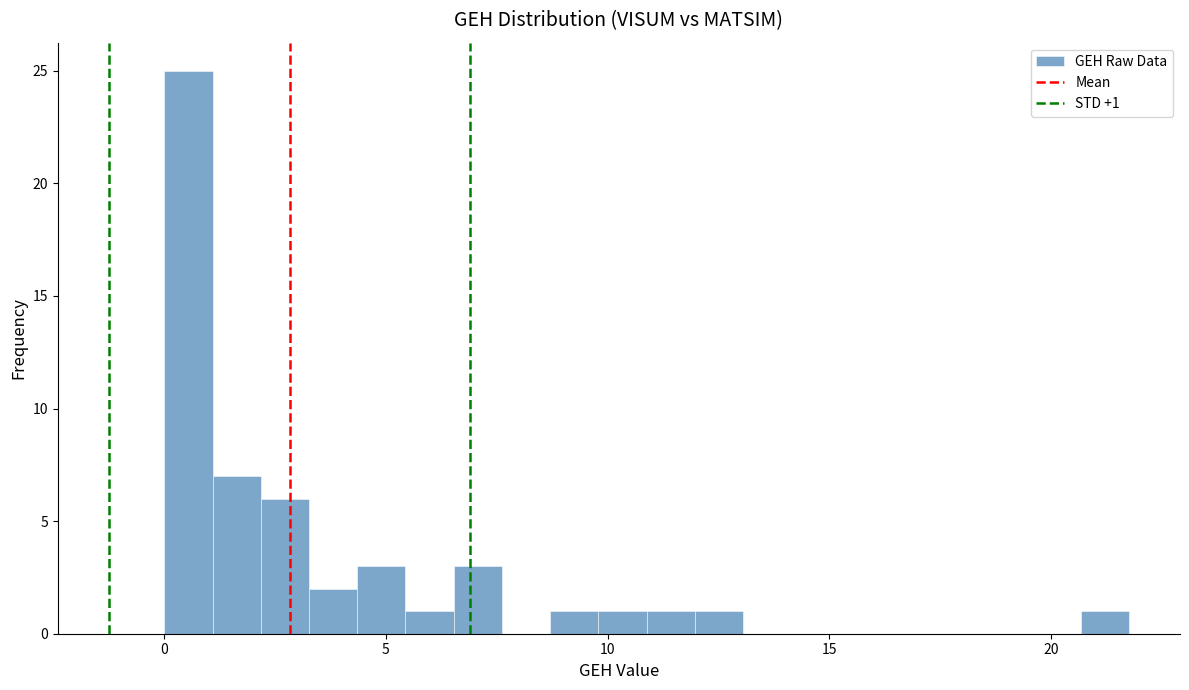

Read against the x-axis, roughly where is the centre of the tallest bar?

0.5